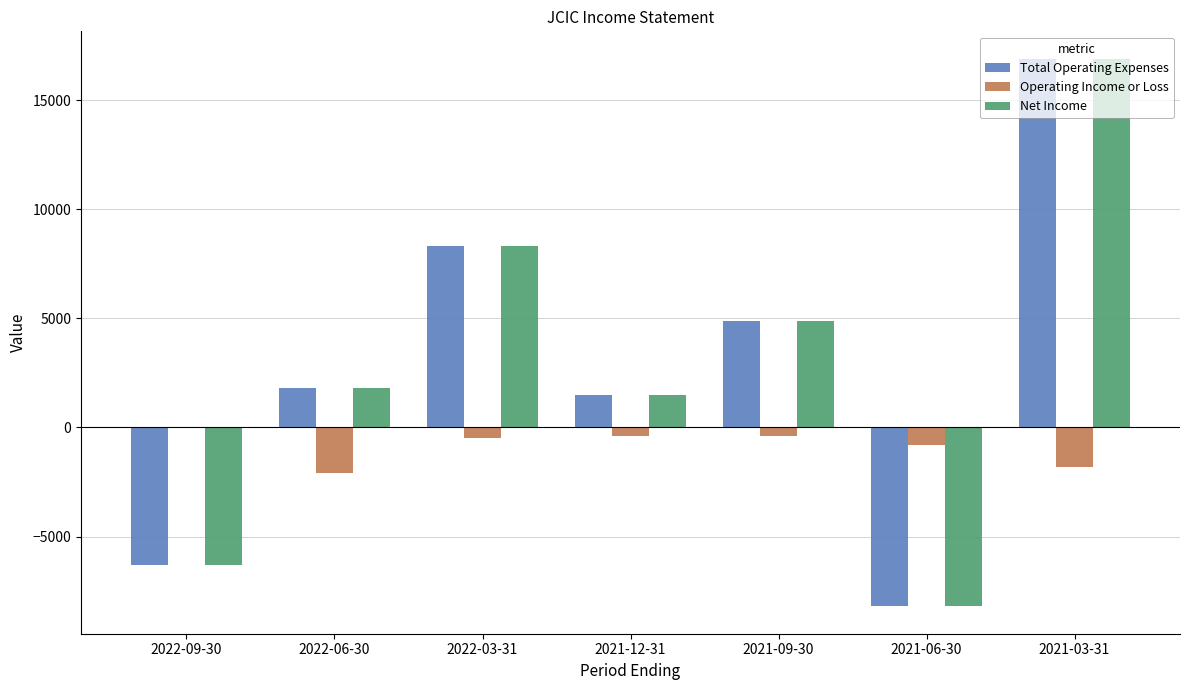

What is the highest value of the Total Operating Expenses series?

16900